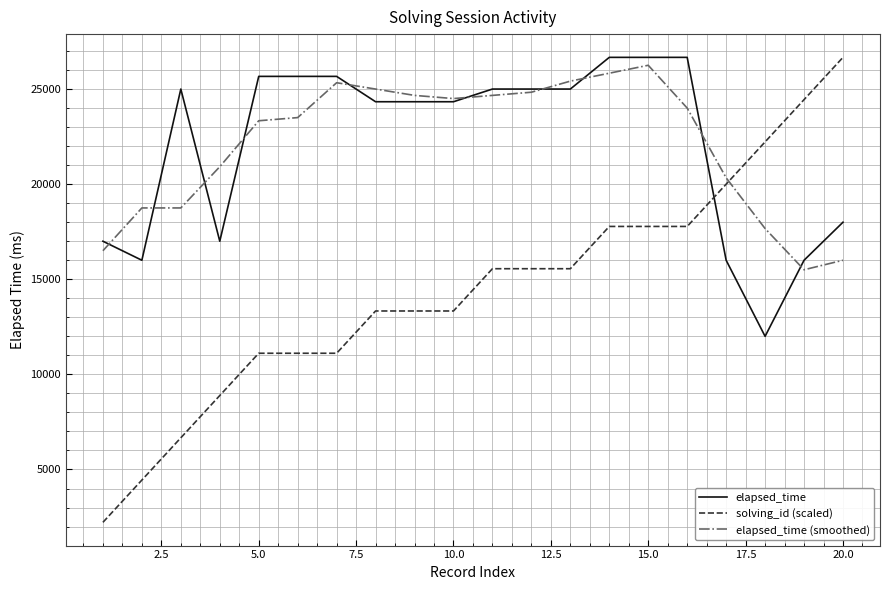

Which series has the widest spread of values?

solving_id (scaled)